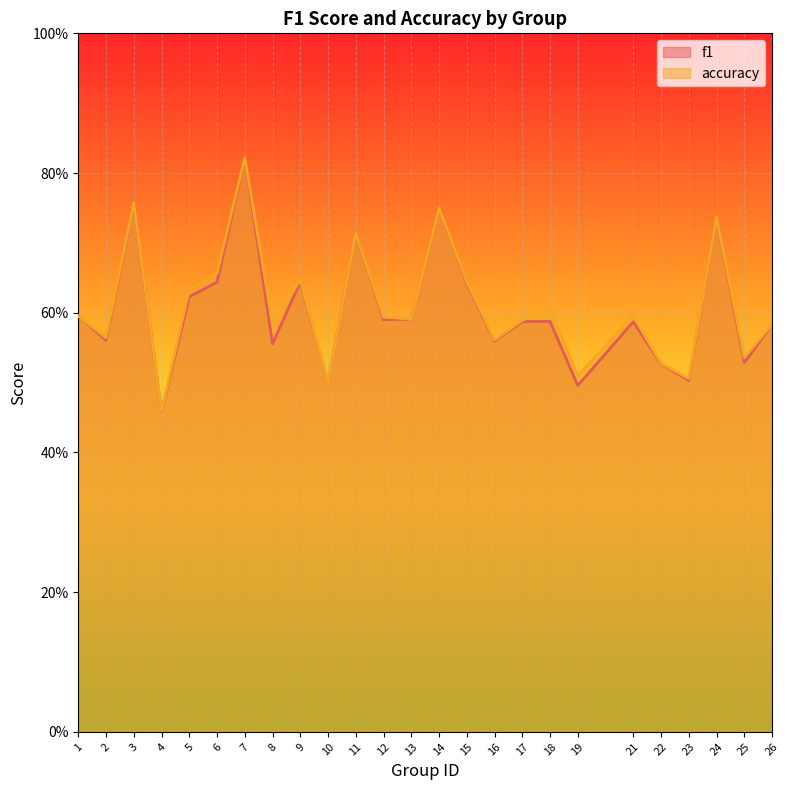

Reading left to right, extract all data points from this chart.

f1: 1=0.6	2=0.6	3=0.8	4=0.5	5=0.6	6=0.6	7=0.8	8=0.6	9=0.6	10=0.5	11=0.7	12=0.6	13=0.6	14=0.8	15=0.6	16=0.6	17=0.6	18=0.6	19=0.5	21=0.6	22=0.5	23=0.5	24=0.7	25=0.5	26=0.6
accuracy: 1=0.6	2=0.6	3=0.8	4=0.5	5=0.6	6=0.7	7=0.8	8=0.6	9=0.6	10=0.5	11=0.7	12=0.6	13=0.6	14=0.8	15=0.6	16=0.6	17=0.6	18=0.6	19=0.5	21=0.6	22=0.5	23=0.5	24=0.7	25=0.5	26=0.6